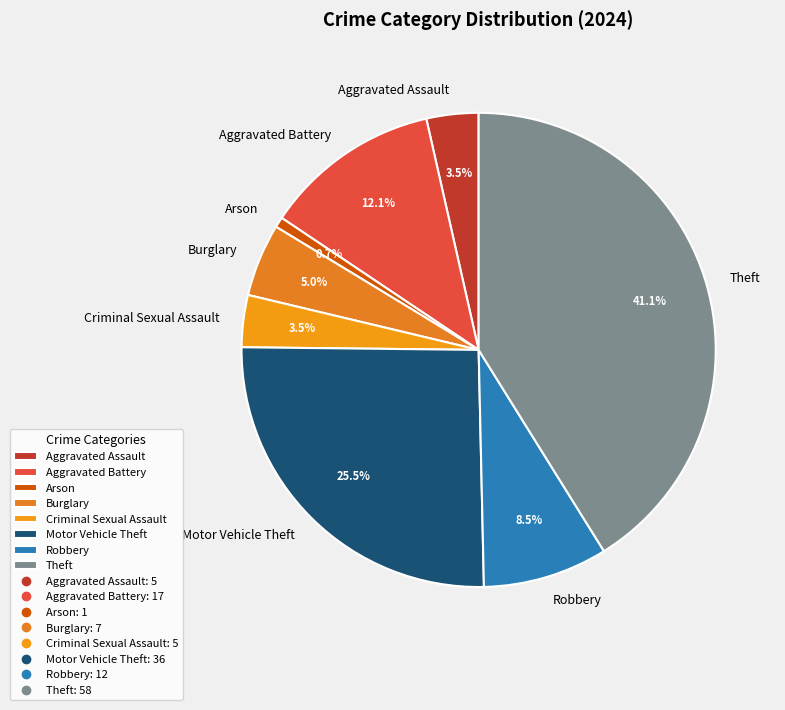

To the nearest percent, what is the combined percentage of Arson and Aggravated Assault?

4%